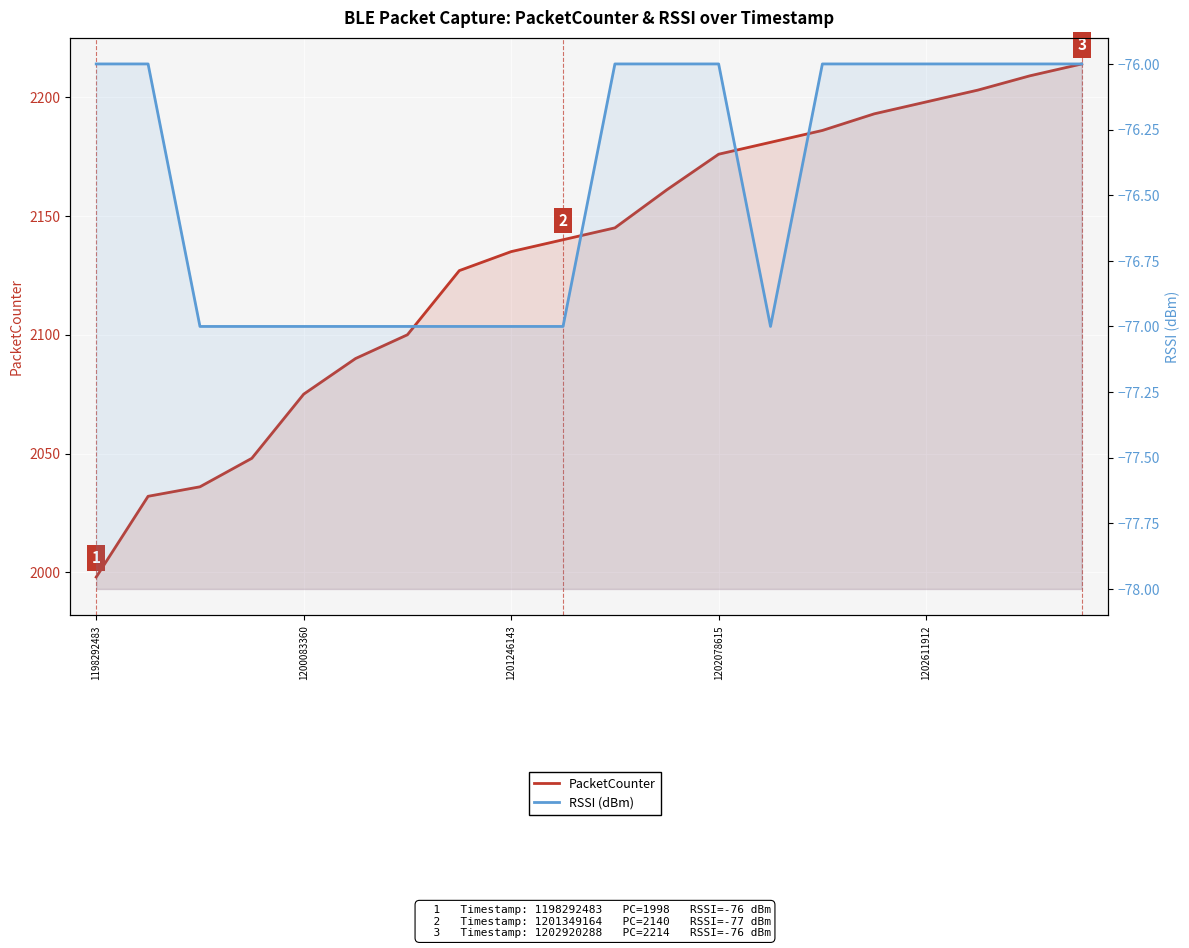

How many lines are shown in the chart?

2